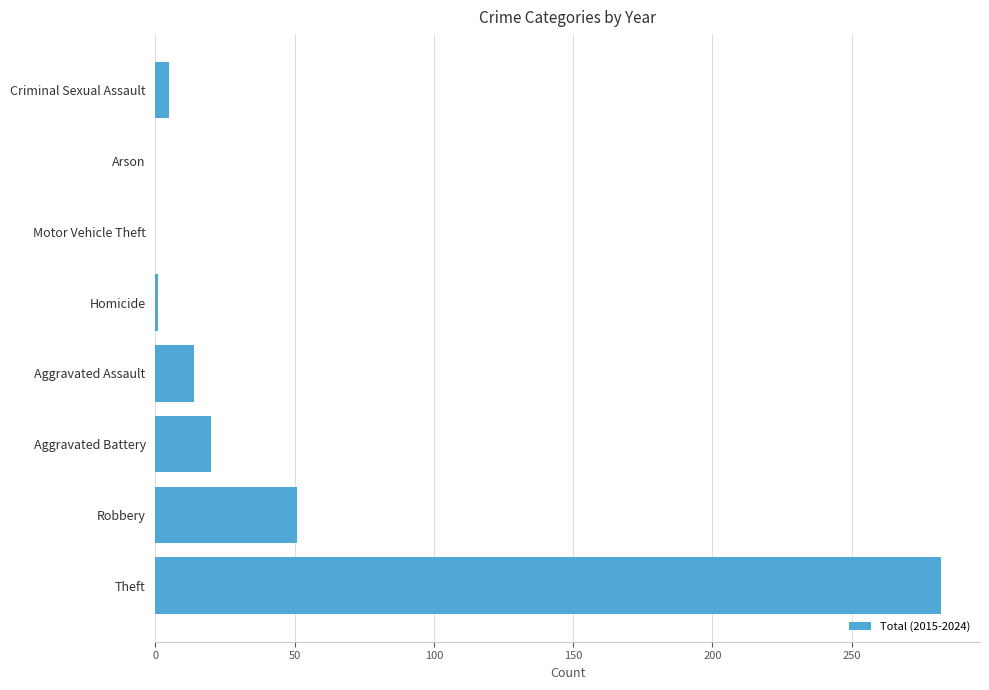

What is the sum of the values at Arson and Theft?

282